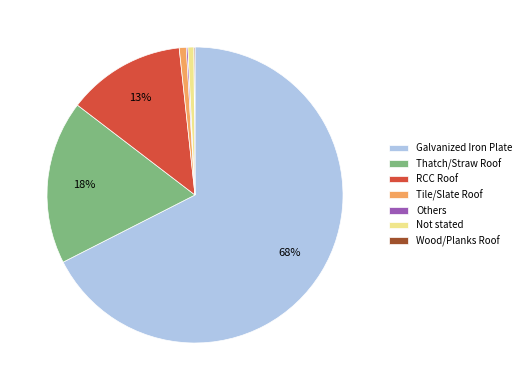

Is there a majority slice in this chart?

Yes